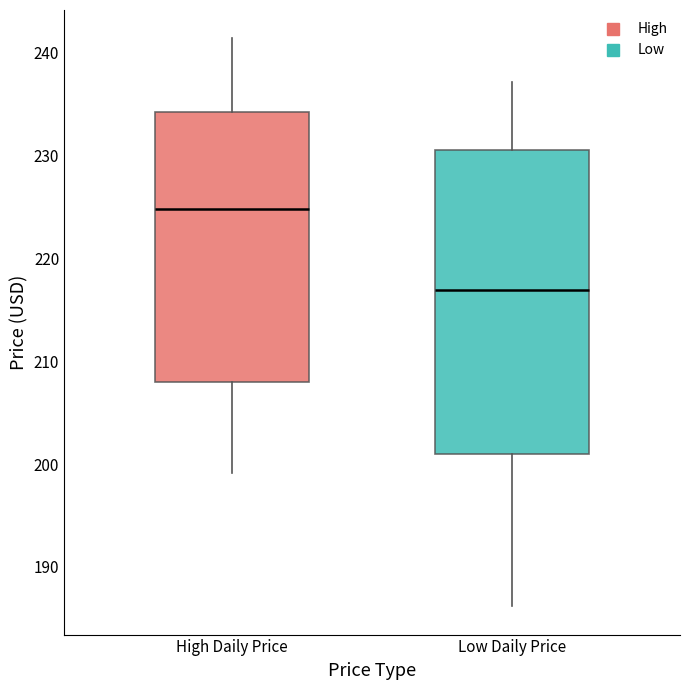

Where is the upper edge of the box for High Daily Price on the y-axis? The values are not printed on the chart, so give them approximately, as read against the axis.

234